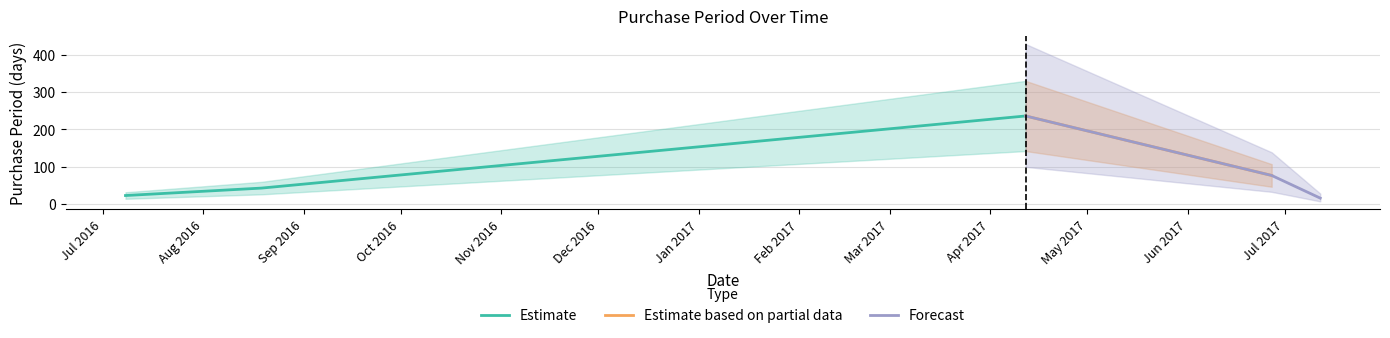

What is the change in value from 2016-07-08 to 2017-07-12?

-7